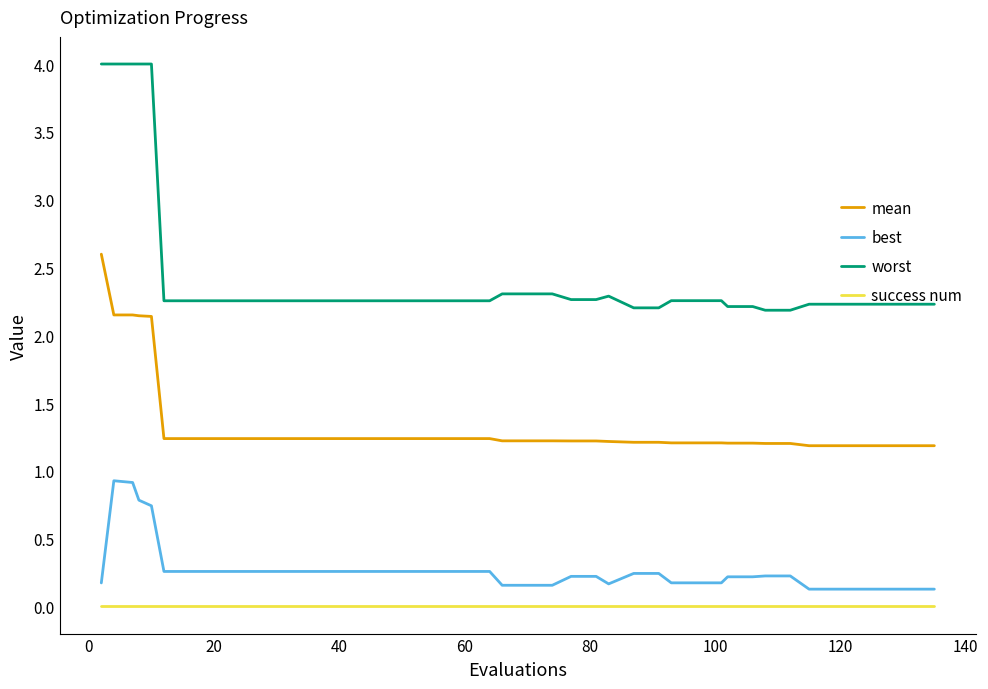

Which series has the widest spread of values?

worst